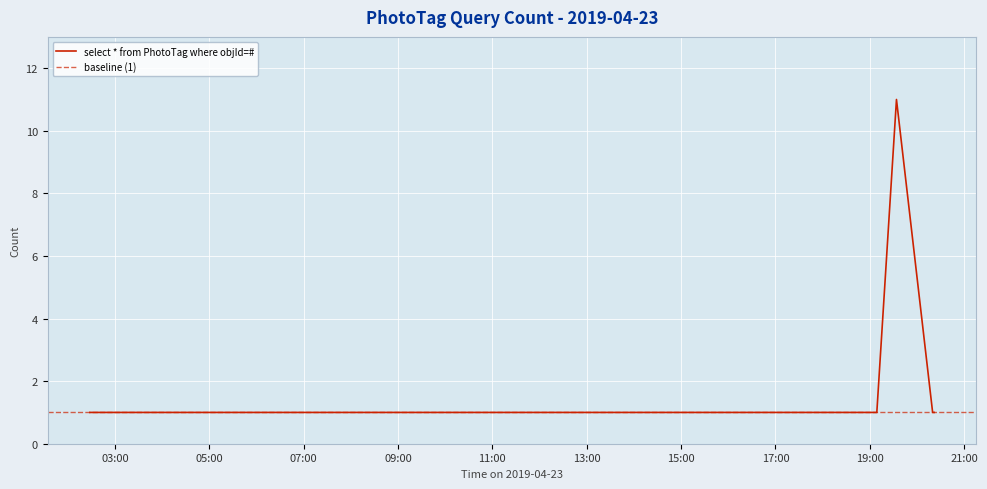

Rank the categories by value from lowest to highest.

2019-04-23 02:28:00, 2019-04-23 03:25:00, 2019-04-23 08:23:00, 2019-04-23 10:15:00, 2019-04-23 10:42:00, 2019-04-23 13:28:00, 2019-04-23 15:21:00, 2019-04-23 15:56:00, 2019-04-23 16:33:00, 2019-04-23 17:16:00, 2019-04-23 17:27:00, 2019-04-23 17:35:00, 2019-04-23 18:12:00, 2019-04-23 19:09:00, 2019-04-23 20:20:00, 2019-04-23 20:22:00, 2019-04-23 19:34:00